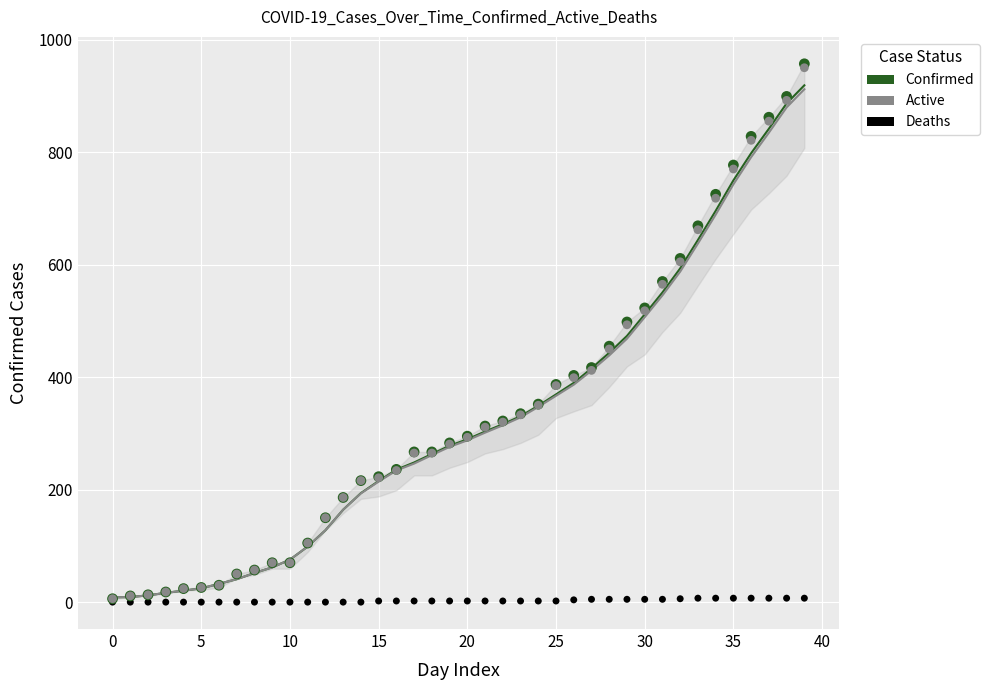

What are all the series names shown in the legend?

Confirmed, Active, Deaths